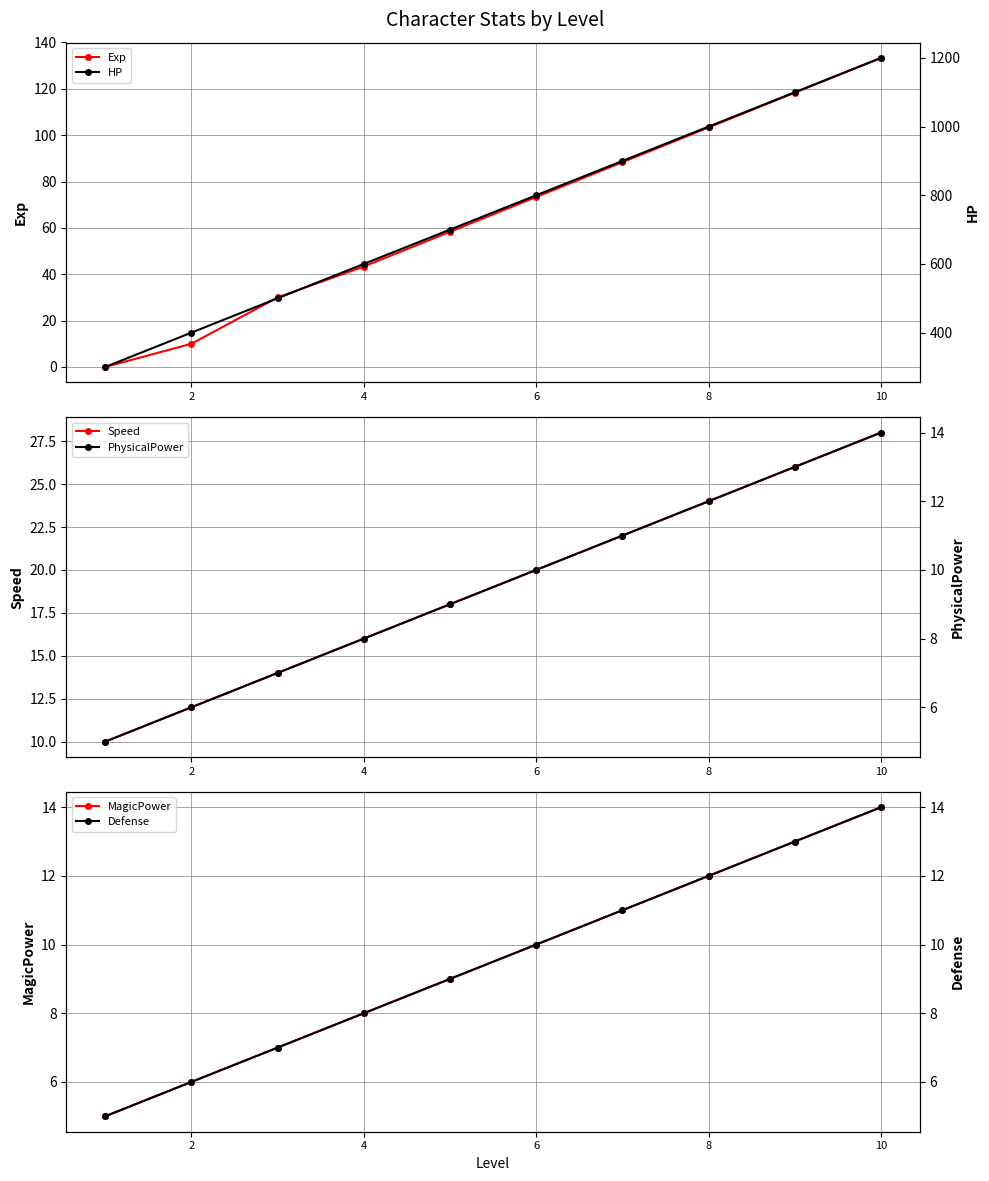

Which category has the highest value in the Exp series?

10